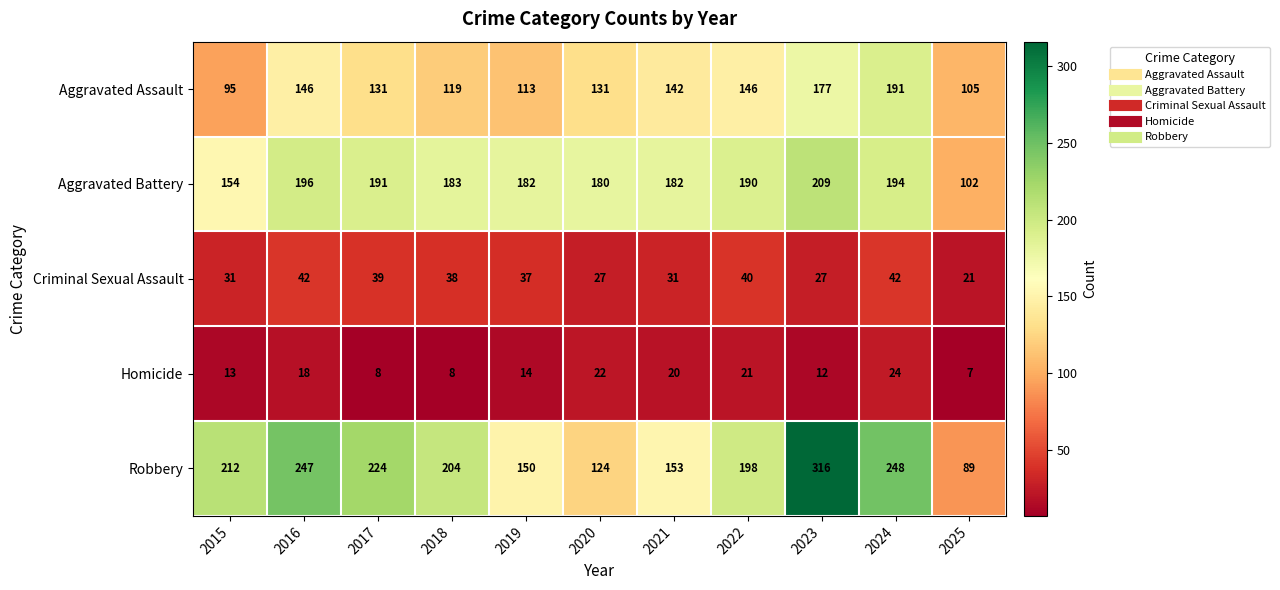

Which series changed the most between 2017 and 2019?

Robbery